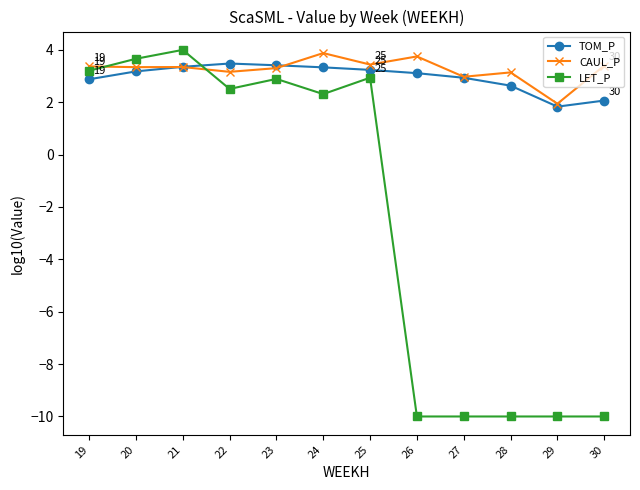

At which label is CAUL_P closest to 2?

29